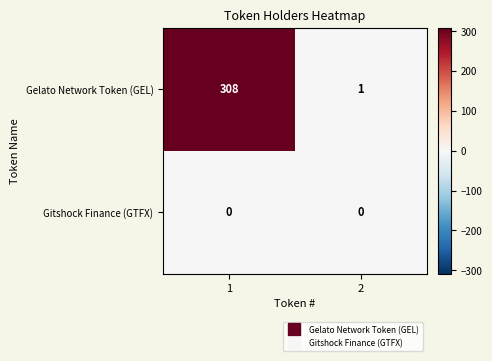

At 1, list the series in order from smallest to largest.

Gitshock Finance (GTFX), Gelato Network Token (GEL)